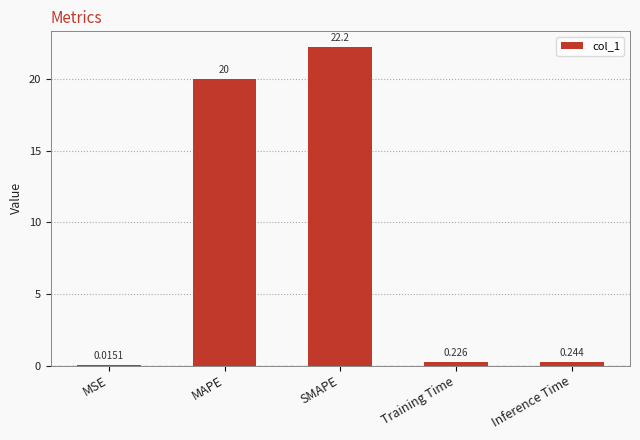

Where is the data nearest to the value 11?

MAPE